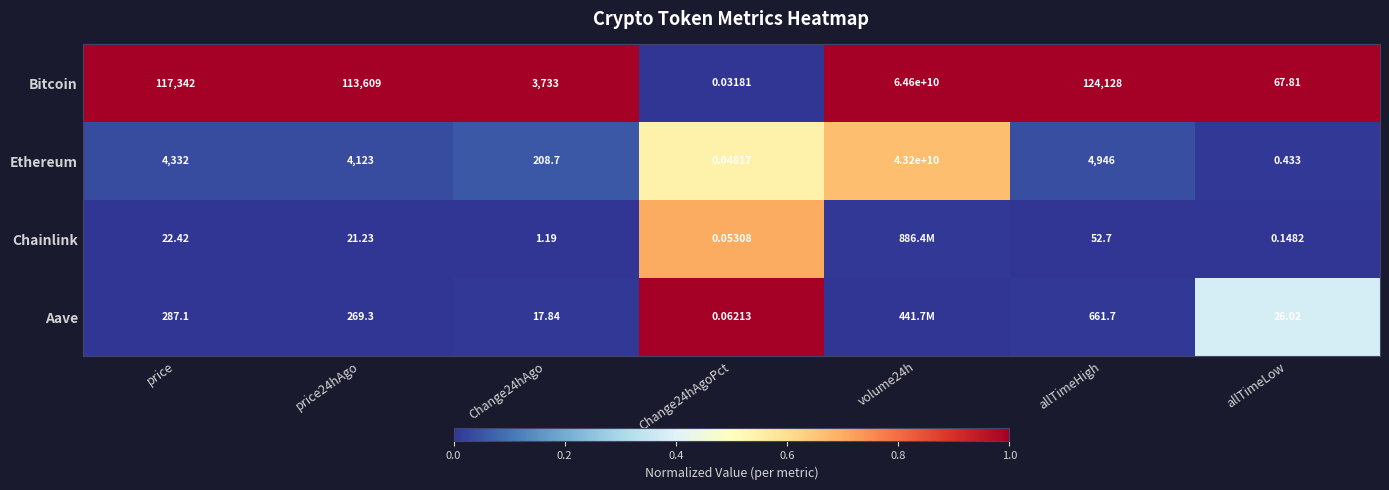

The Ethereum series shows 0.0 at allTimeLow. True or false?

False